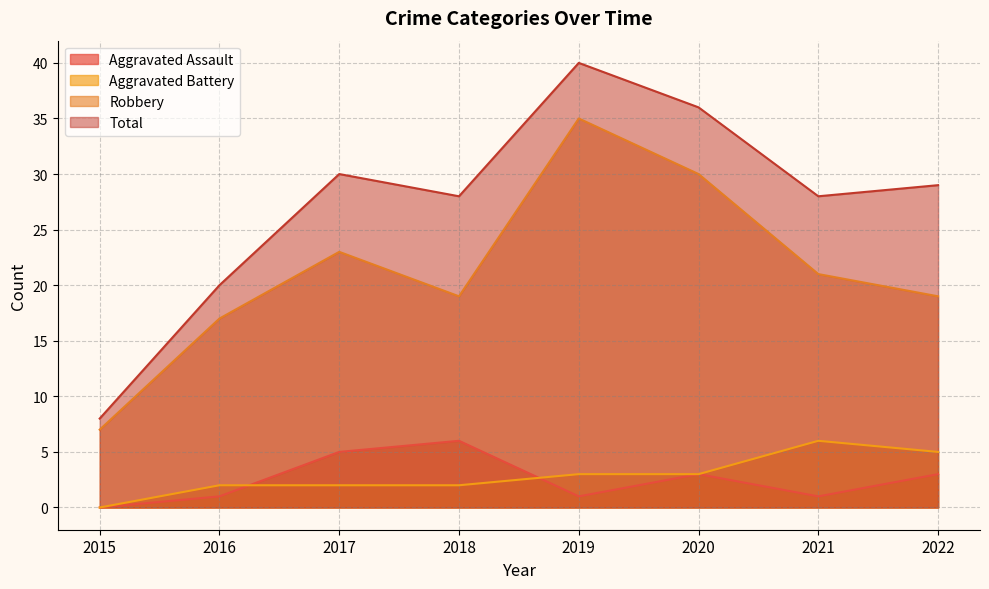

What is the value of the Robbery point at the 8th from the left?

19